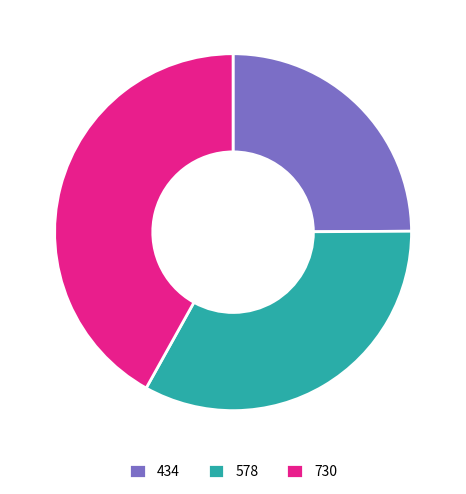

What is the smallest slice in the pie chart?

434